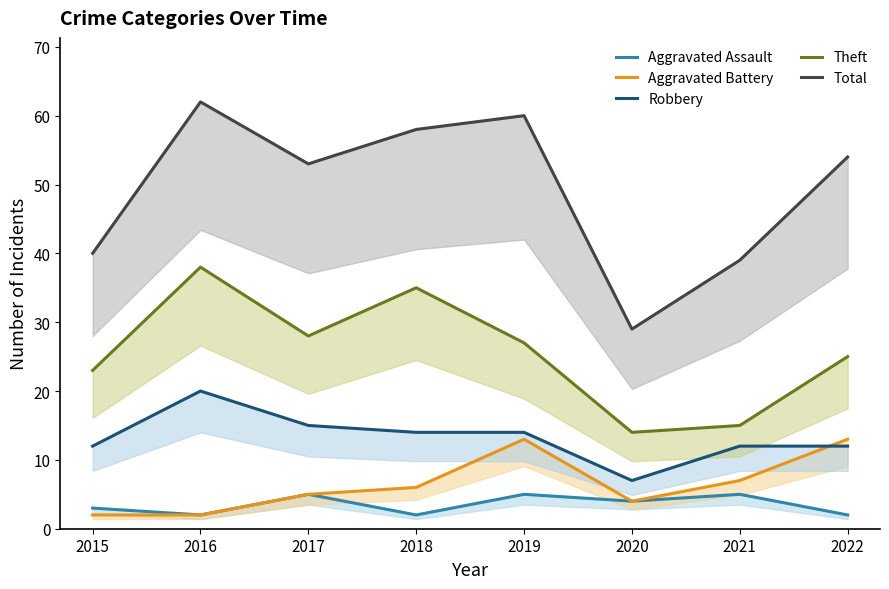

List the series in order of their peak value, highest first.

Total, Theft, Robbery, Aggravated Battery, Aggravated Assault